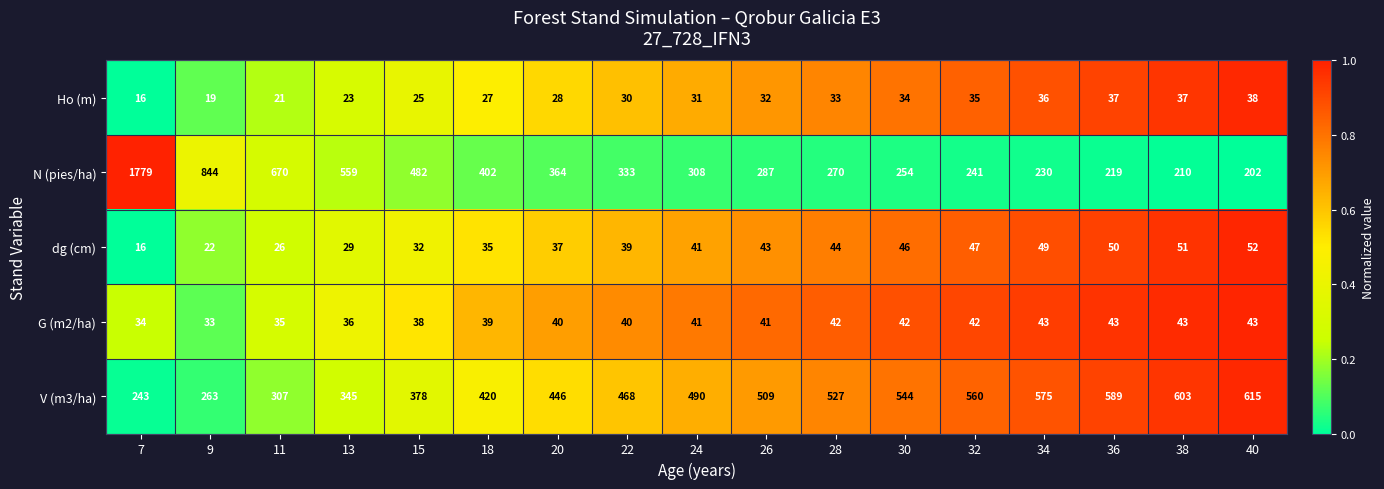

Is it true that V (m3/ha) equals 125 at 36?

False